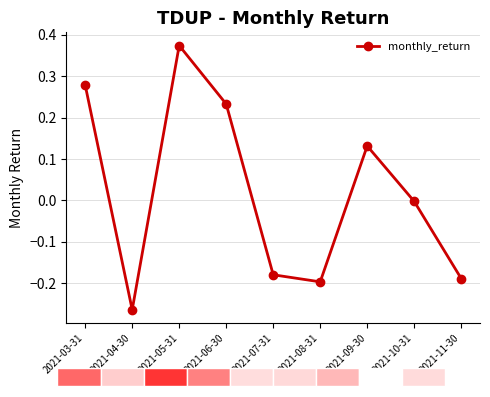

Reading right to left, what are all the values shown in this chart?

2021-11-30=-0.2	2021-10-31=-0.0	2021-09-30=0.1	2021-08-31=-0.2	2021-07-31=-0.2	2021-06-30=0.2	2021-05-31=0.4	2021-04-30=-0.3	2021-03-31=0.3